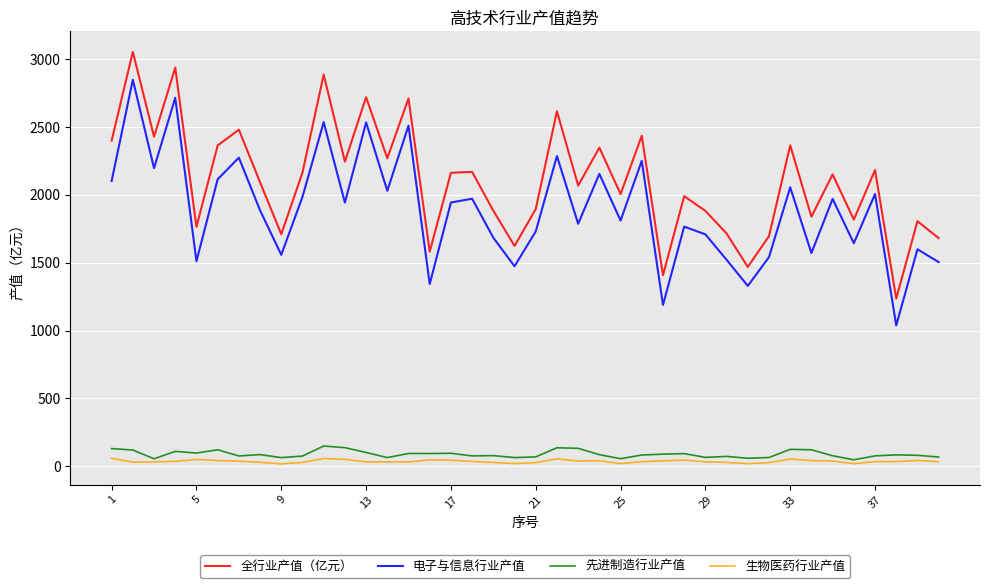

Which series has the widest spread of values?

全行业产值（亿元）